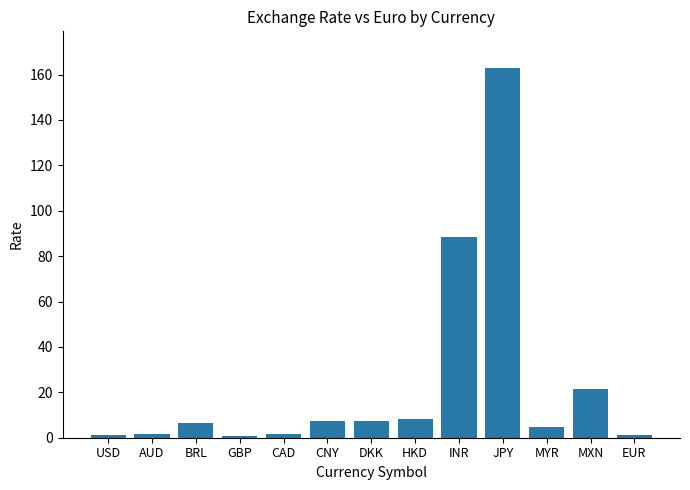

Is it true that the value at INR is 43.9?

False